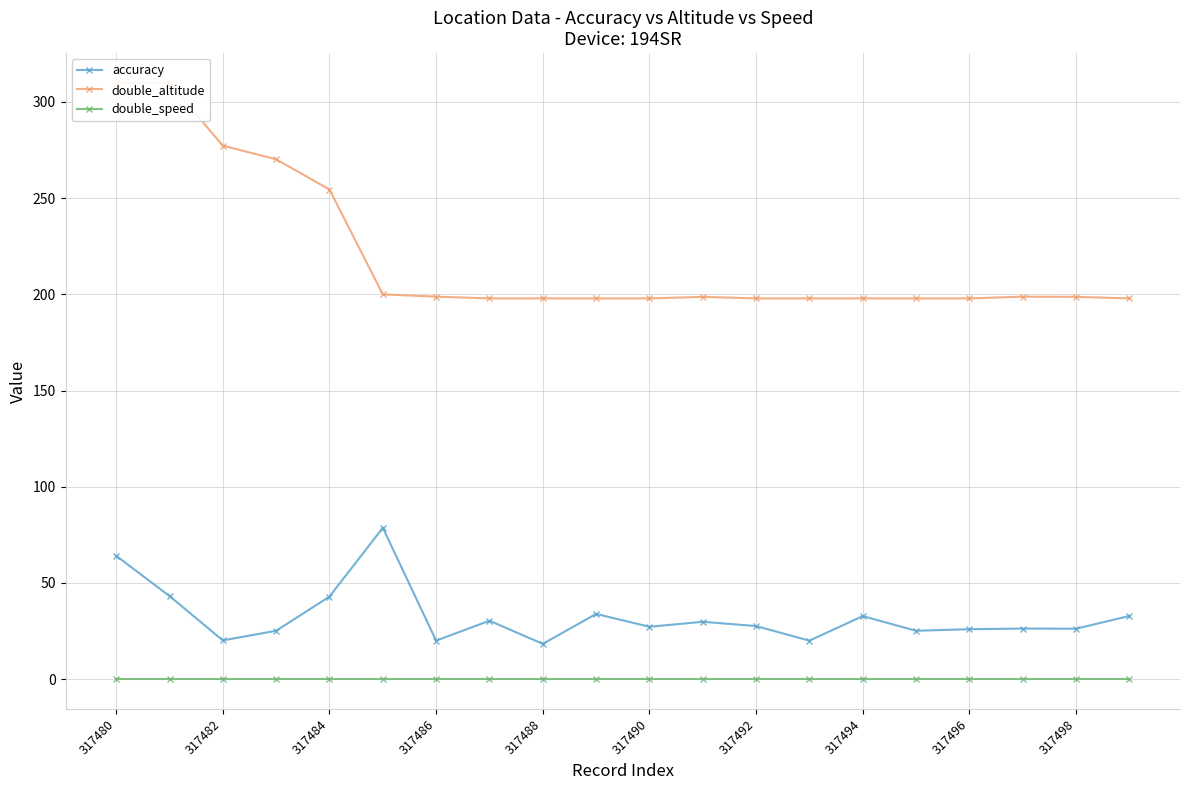

Which series has the largest total across all categories?

double_altitude